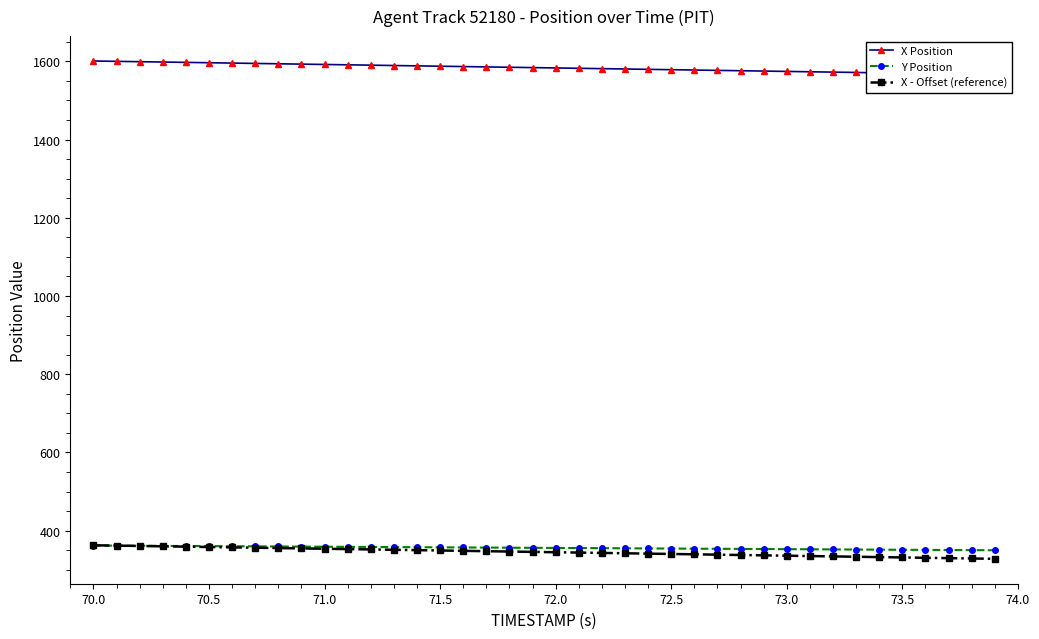

Rank the series by their maximum value, from lowest to highest.

Y Position, X - Offset (reference), X Position